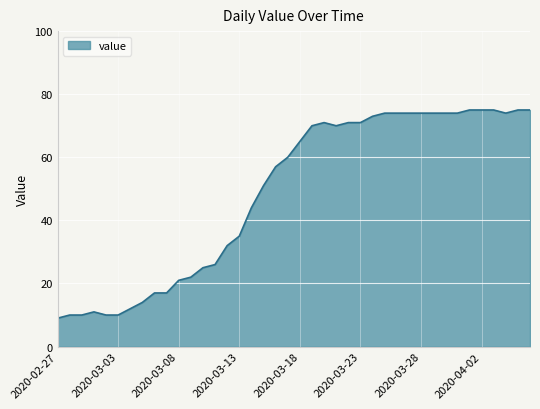

What is the maximum value shown in the chart?

75